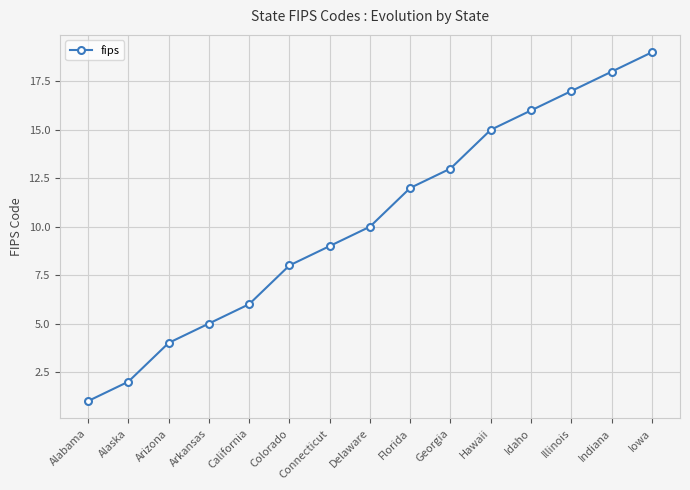

List the labels in order of value, smallest first.

Alabama, Alaska, Arizona, Arkansas, California, Colorado, Connecticut, Delaware, Florida, Georgia, Hawaii, Idaho, Illinois, Indiana, Iowa